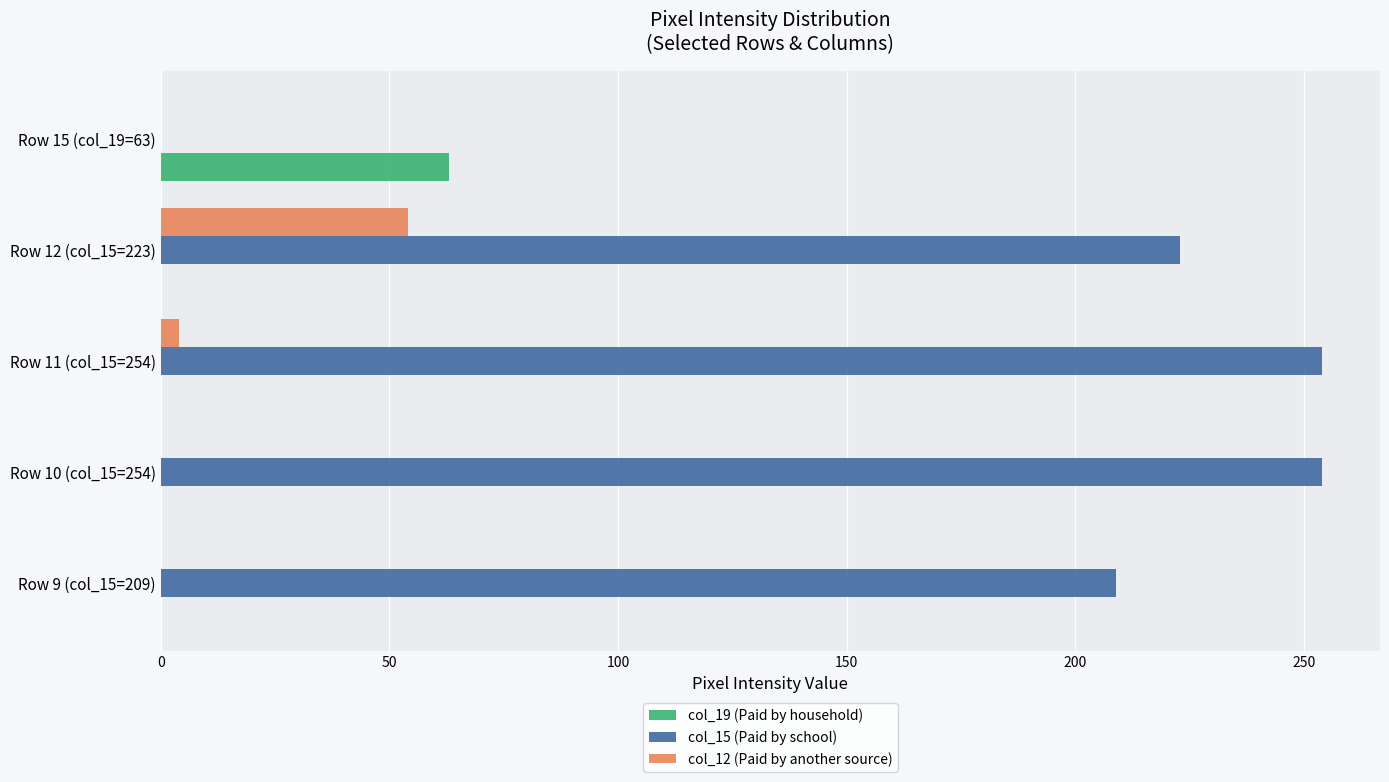

Which series has the largest total across all categories?

col_15 (Paid by school)